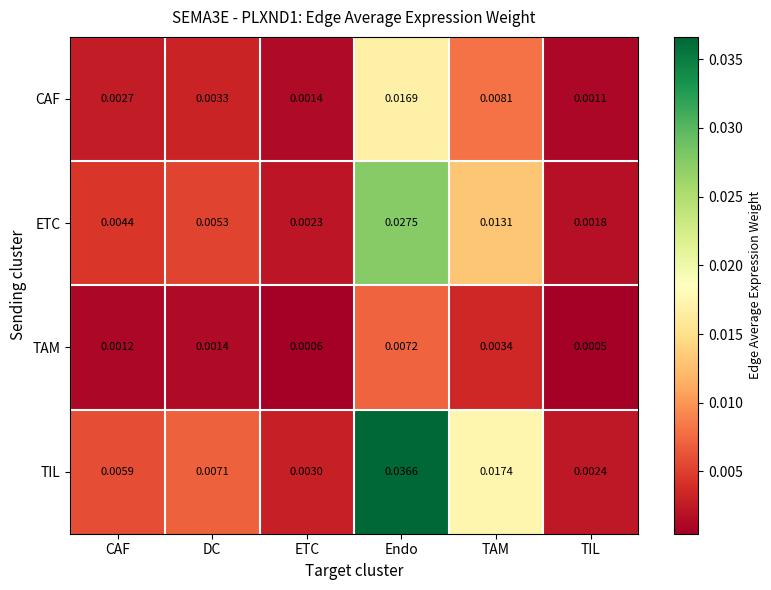

Is the value of CAF at DC greater than the value of ETC at CAF?

No